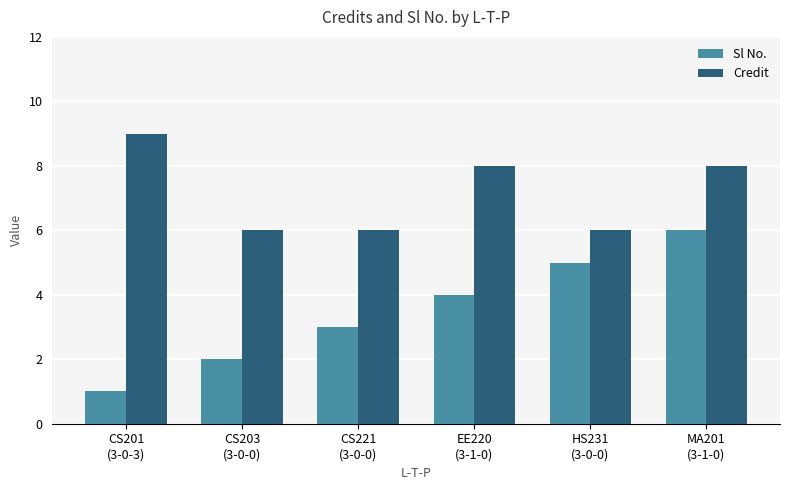

Reading left to right, list all the values displayed in this chart.

Sl No.: CS201
(3-0-3)=1	CS203
(3-0-0)=2	CS221
(3-0-0)=3	EE220
(3-1-0)=4	HS231
(3-0-0)=5	MA201
(3-1-0)=6
Credit: CS201
(3-0-3)=9	CS203
(3-0-0)=6	CS221
(3-0-0)=6	EE220
(3-1-0)=8	HS231
(3-0-0)=6	MA201
(3-1-0)=8